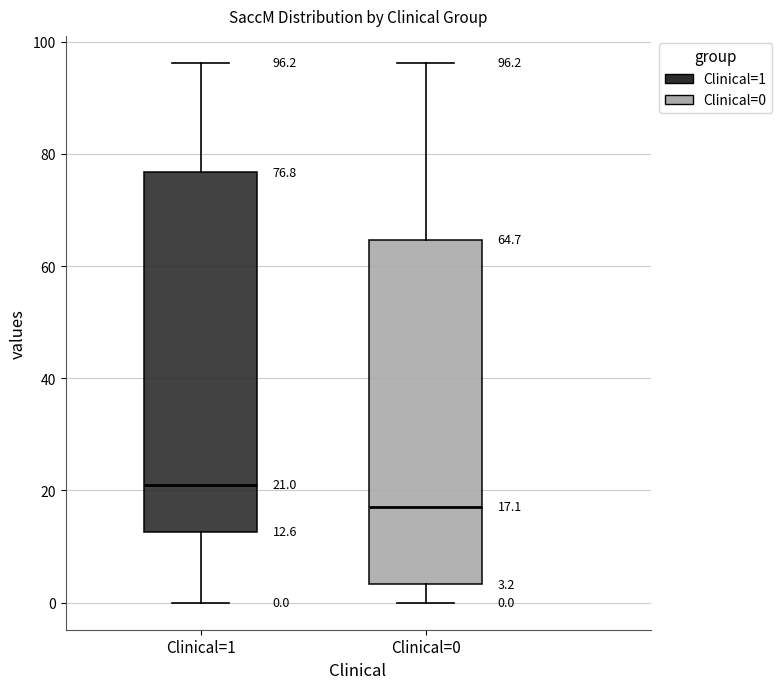

Which box has the lowest median line?

Clinical=0